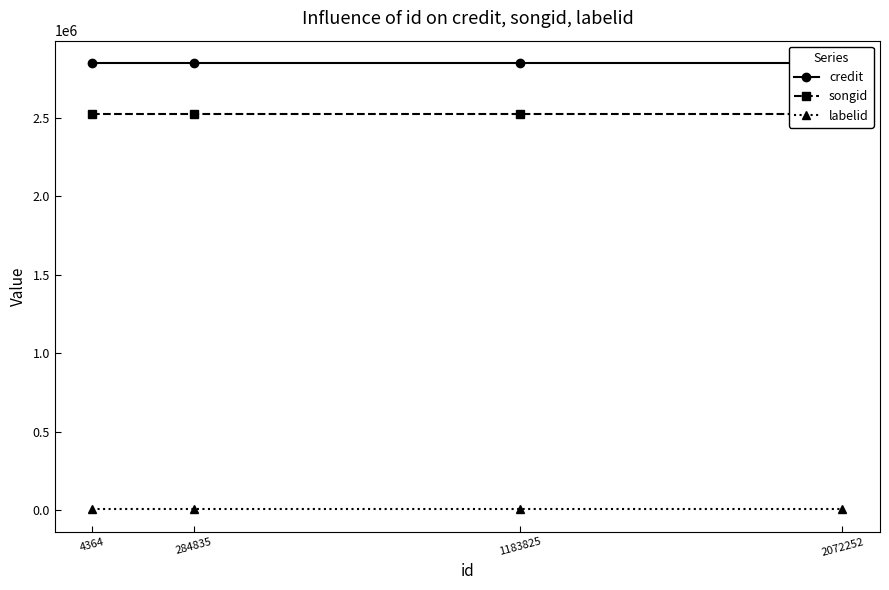

True or false: credit and labelid cross at least once.

False